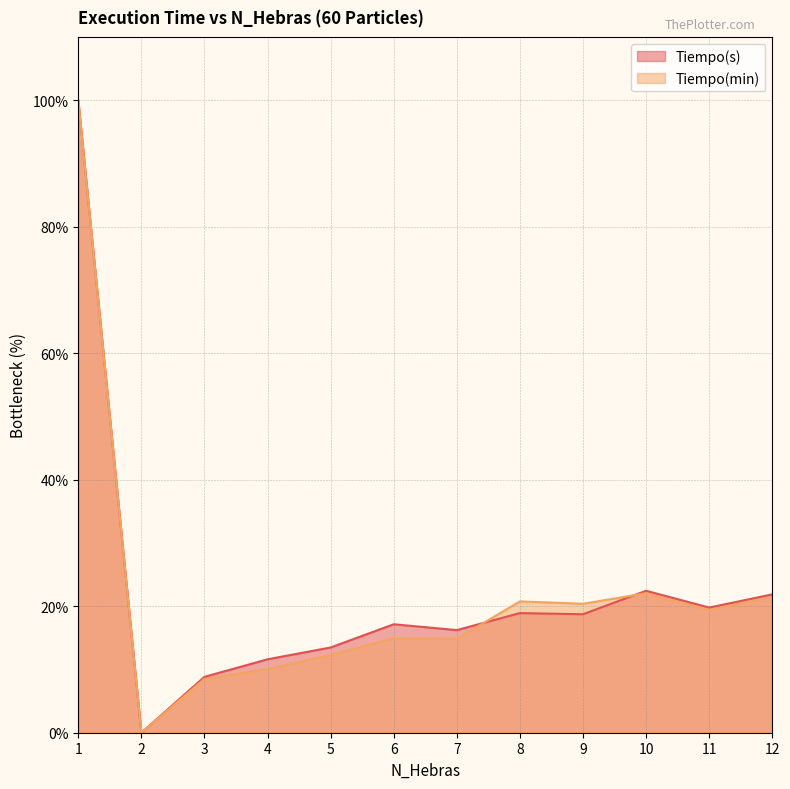

True or false: Tiempo(s) and Tiempo(min) cross at least once.

True